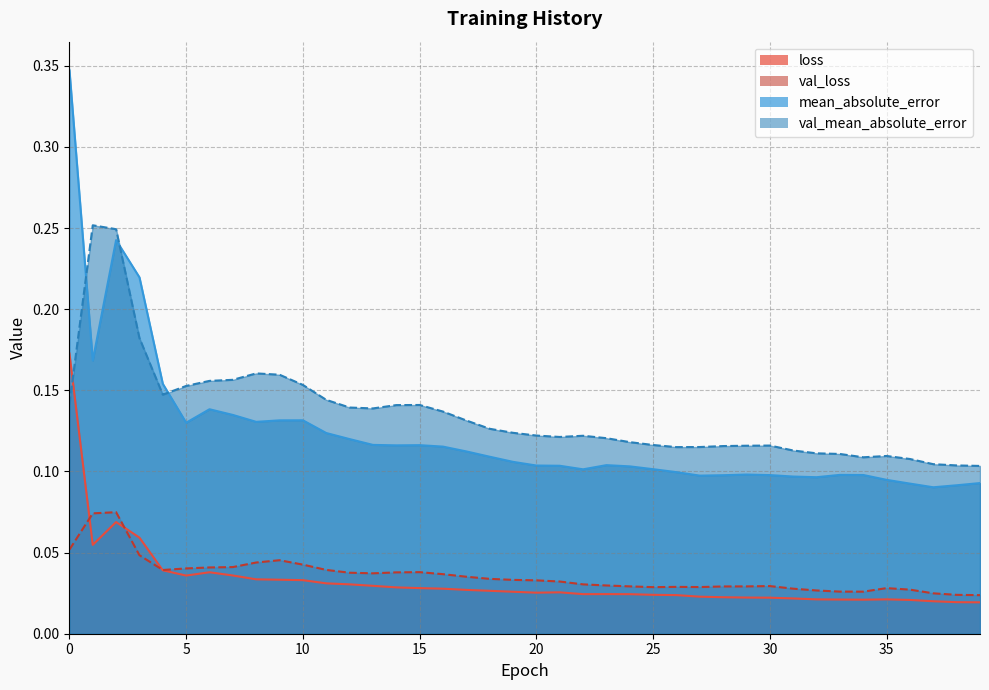

True or false: mean_absolute_error has more than 1 points higher than both neighbors.

True